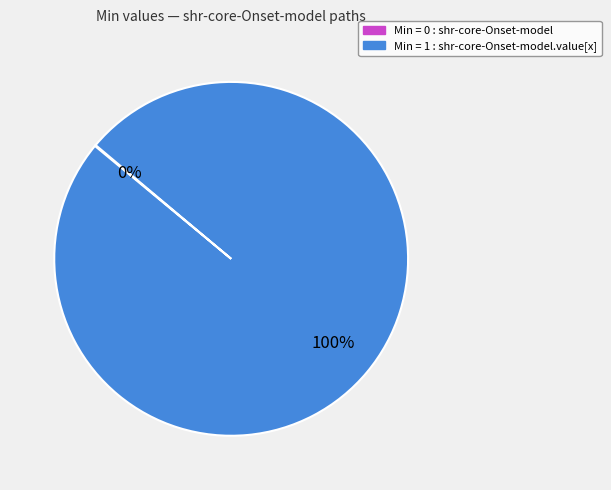

To the nearest percent, what is the average slice percentage?

50%